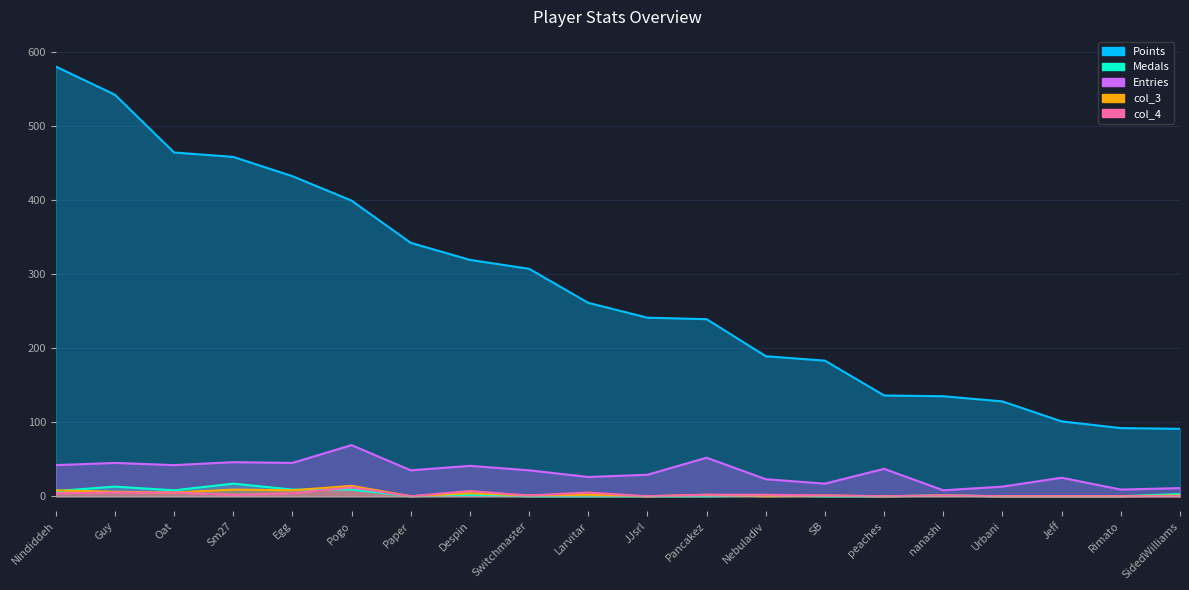

What is the difference between the highest and lowest values at Urbani?

128